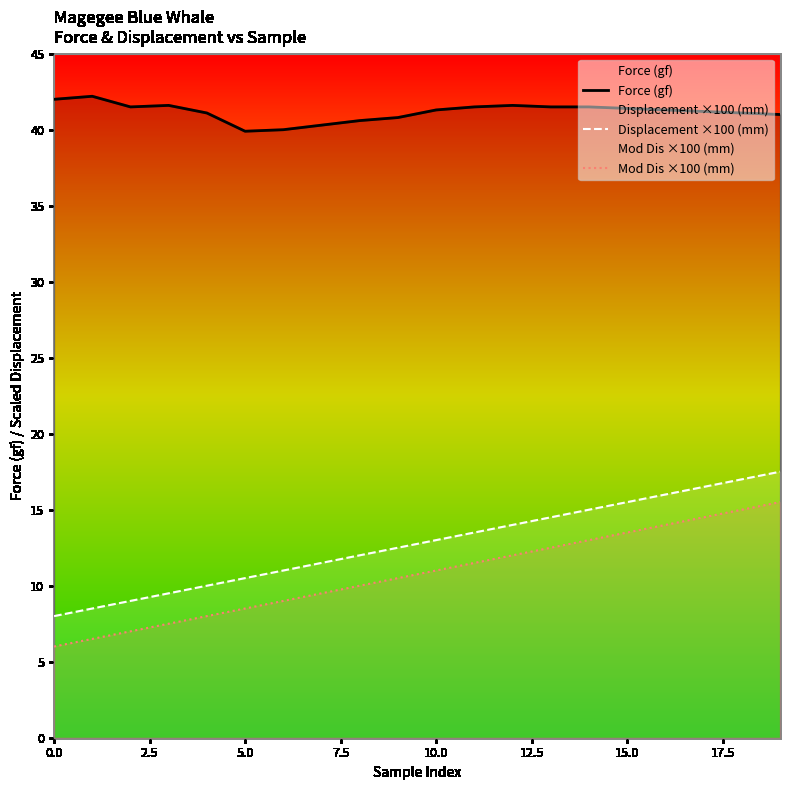

Does the chart display data point markers on the line(s)?

No